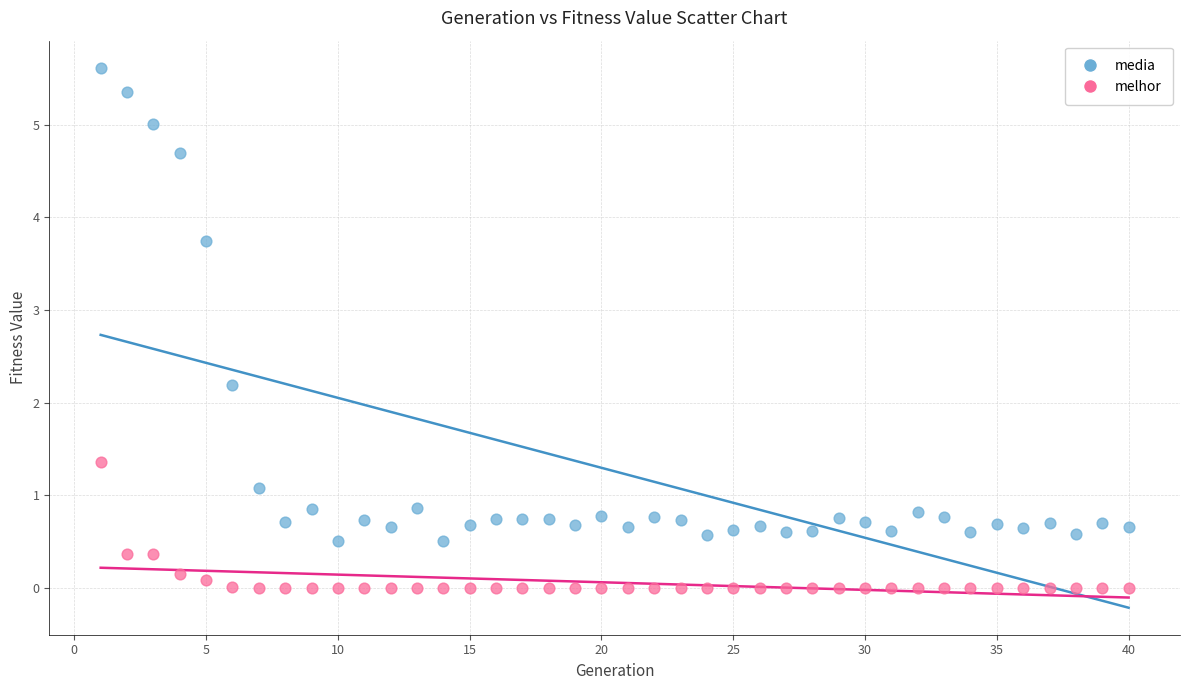

Which series contains the lowest Y value?

melhor